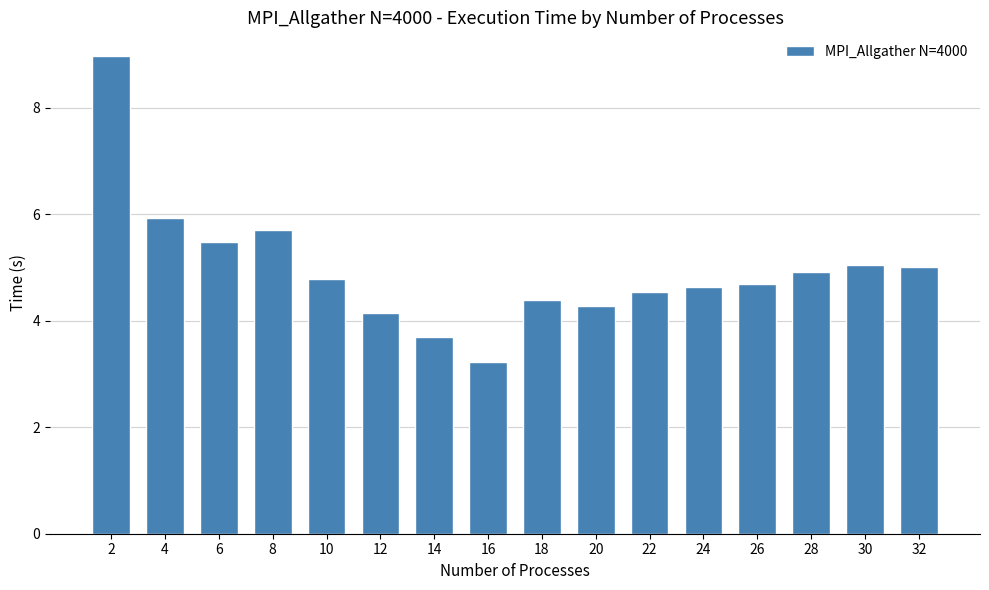

Does the chart contain any negative values?

No